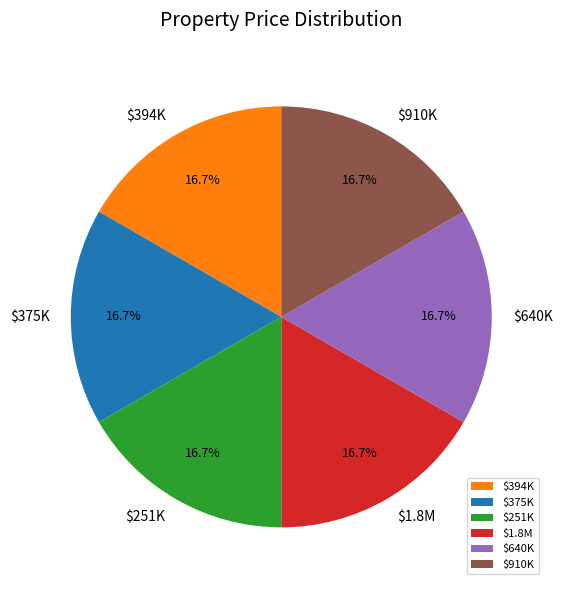

What portion of the pie excludes $394K?

83.3%